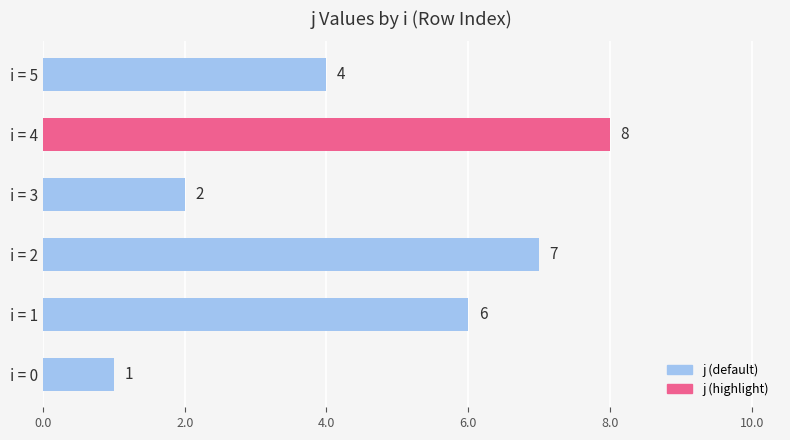

Are the bars grouped side by side (vs. stacked)?

No